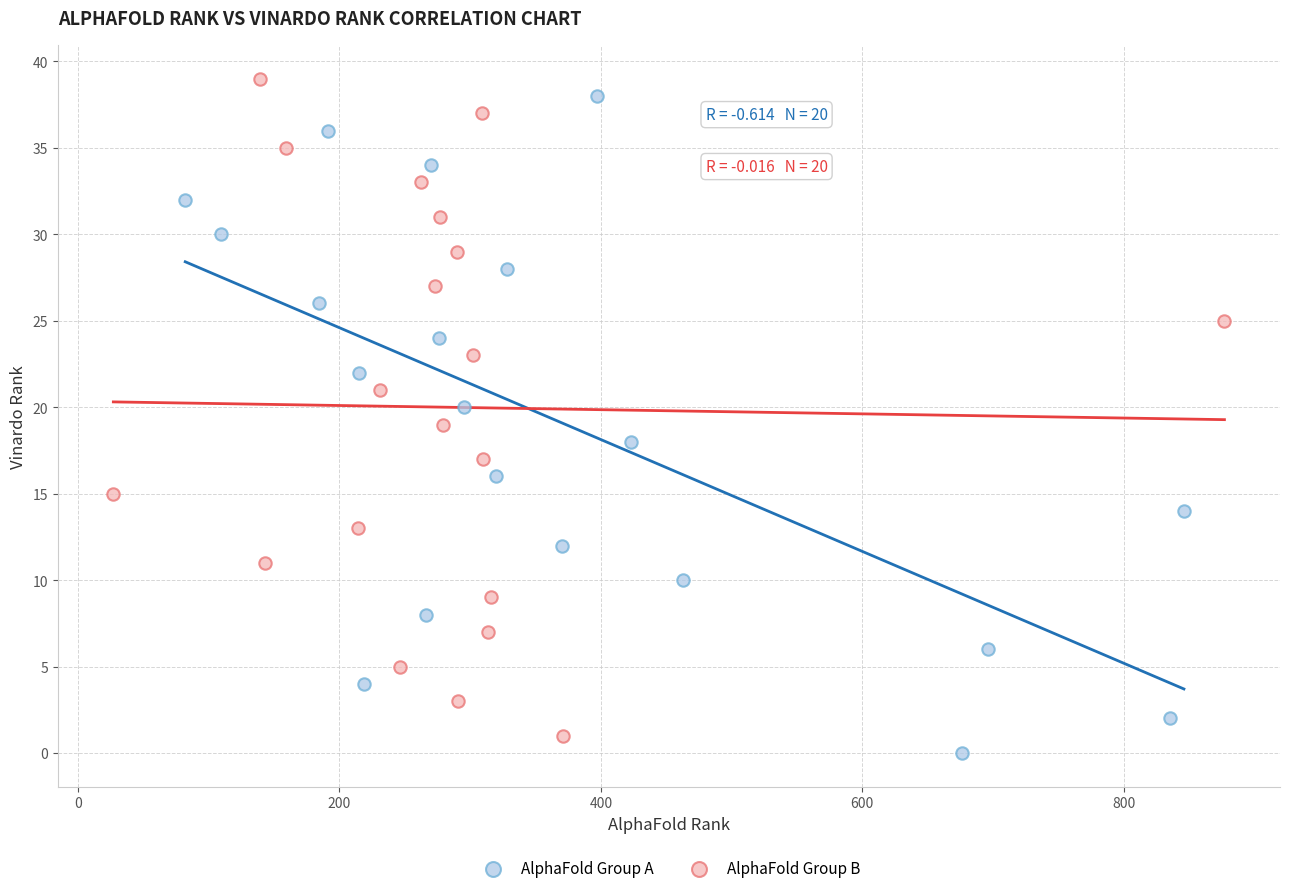

What are all the series names shown in the legend?

AlphaFold Group A, AlphaFold Group B